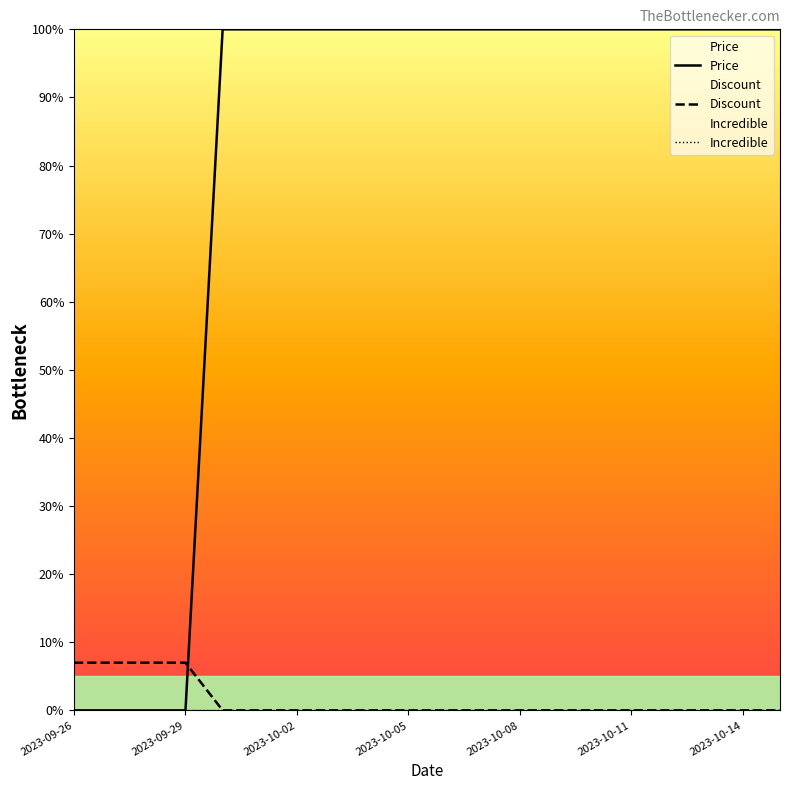

What is the difference between the highest and lowest values at 2023-09-29?

7